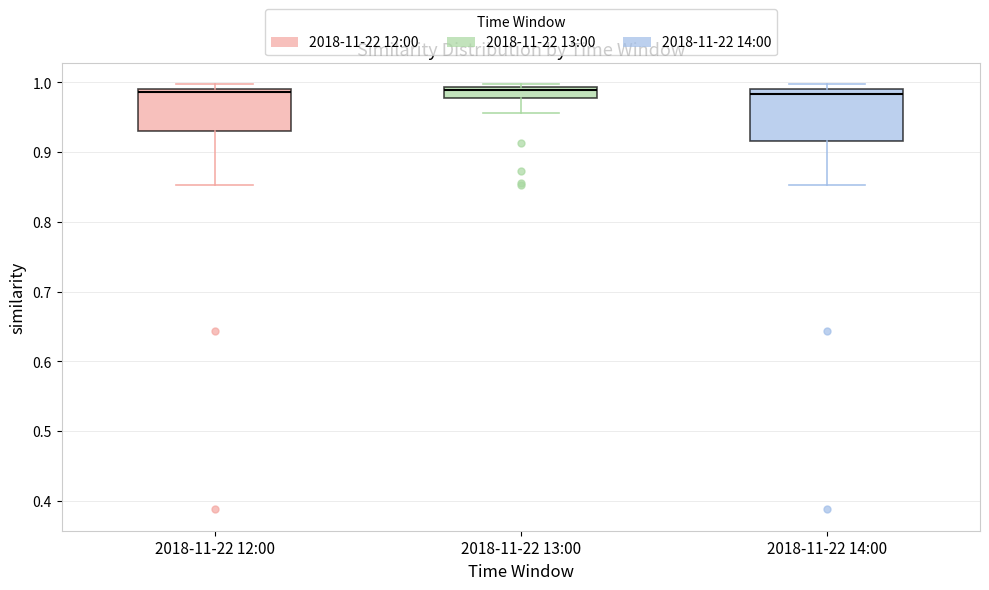

Where is the lower edge of the box for 2018-11-22 12:00 on the y-axis? The values are not printed on the chart, so give them approximately, as read against the axis.

0.93